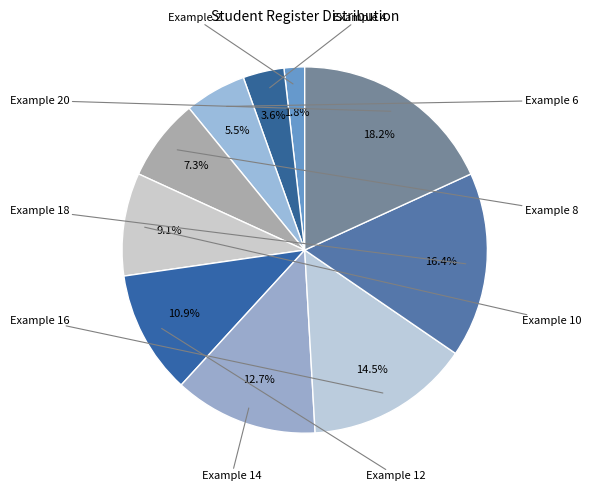

How many slices are in this pie chart?

10